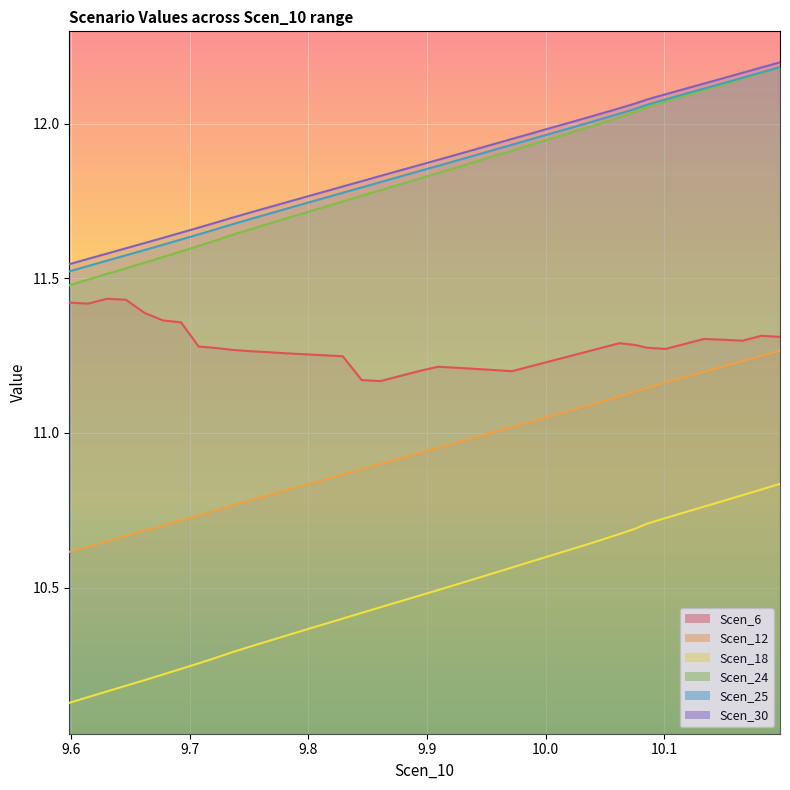

Count the Scen_18 values in the range 10 to 11.

40